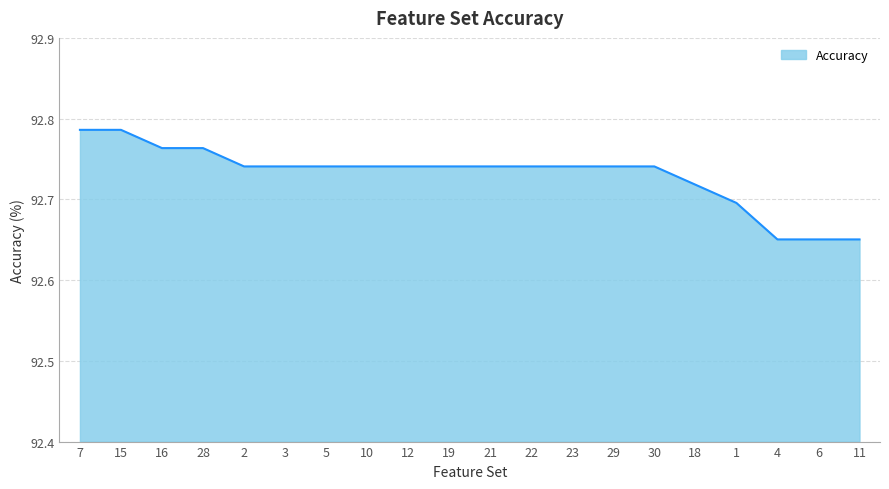

What position from the right is 29?

7